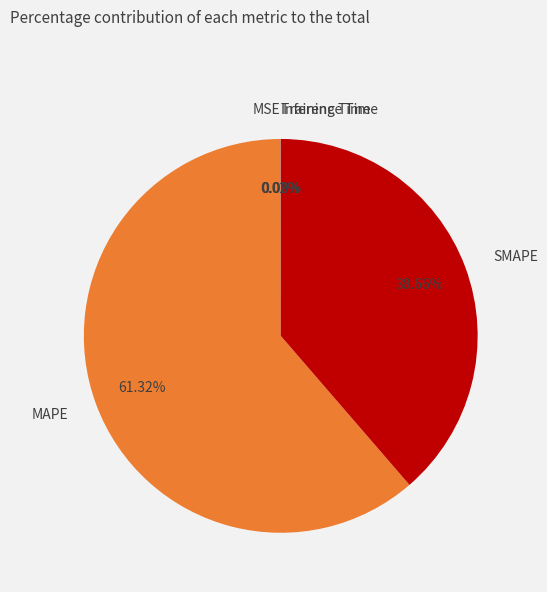

What is the largest slice in the pie chart?

MAPE